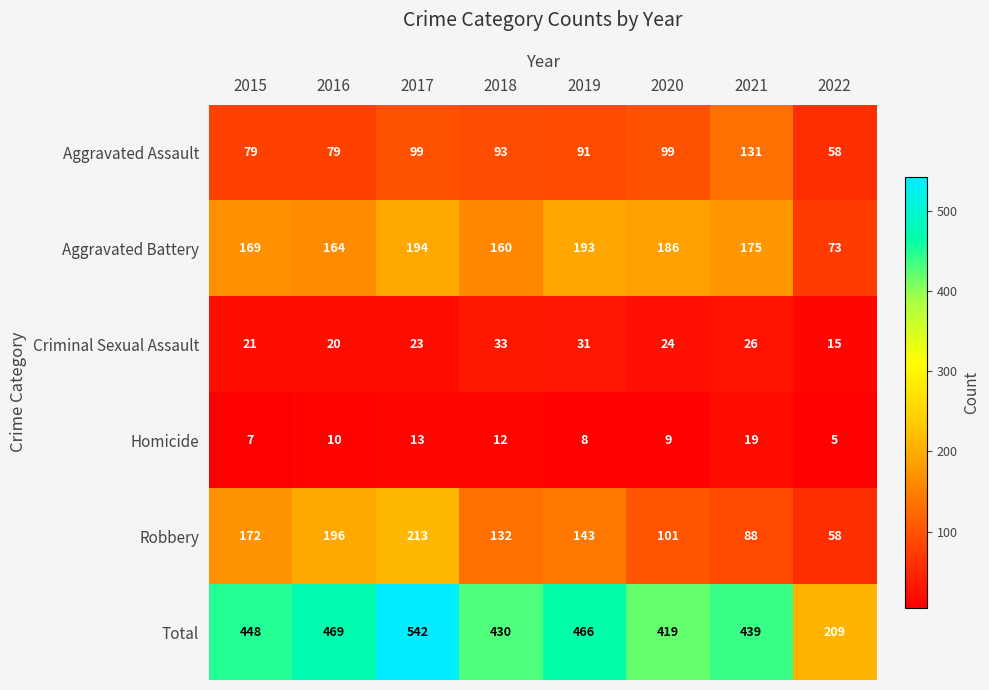

Which series has the largest range (max minus min)?

Total